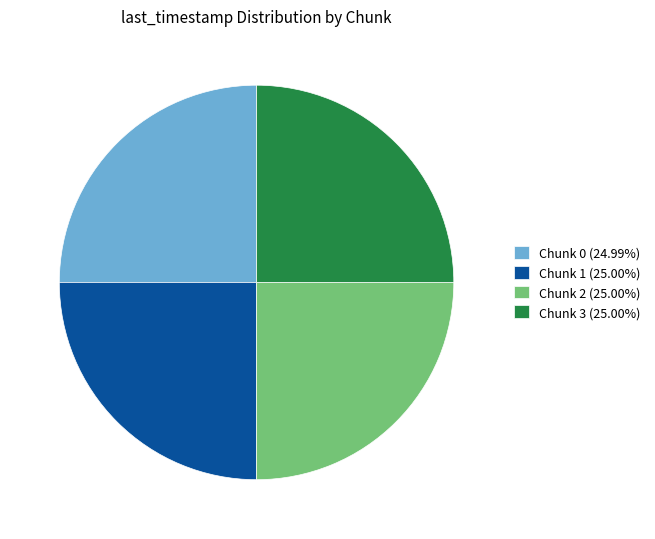

How many slices are in this pie chart?

4